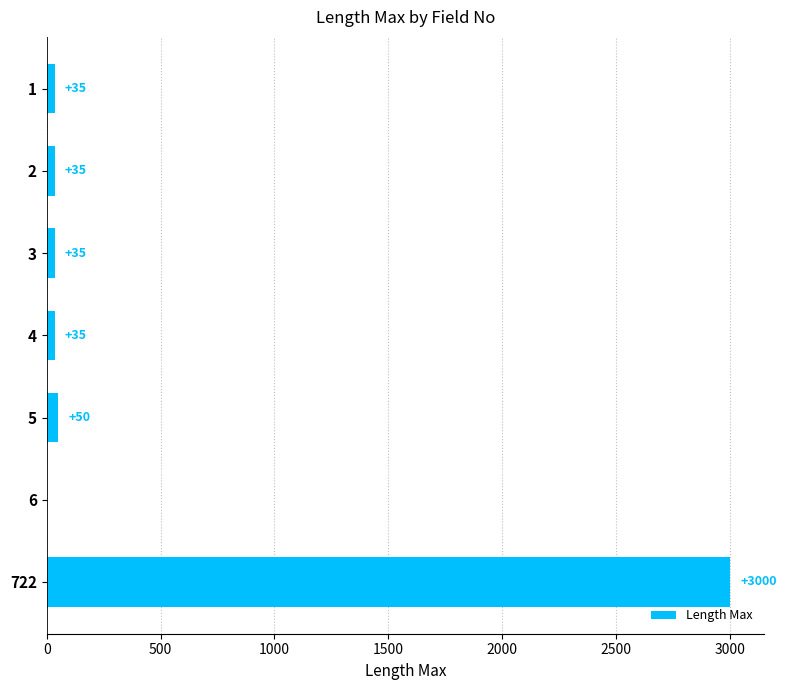

Reading bottom to top, transcribe all the data shown in this chart.

722=3000	6=0	5=50	4=35	3=35	2=35	1=35